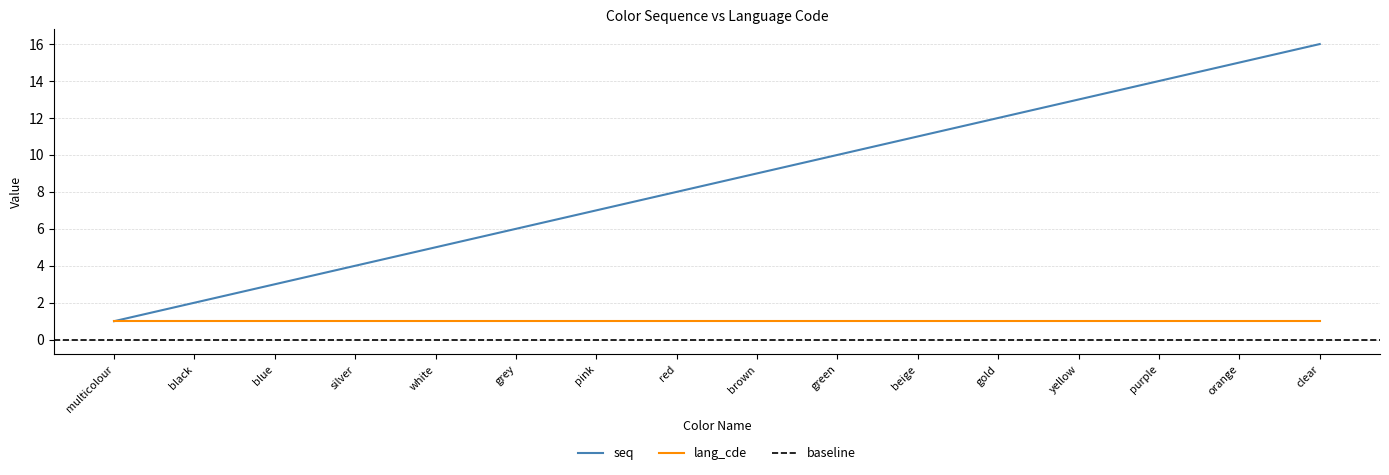

What is the minimum value shown in the chart?

1